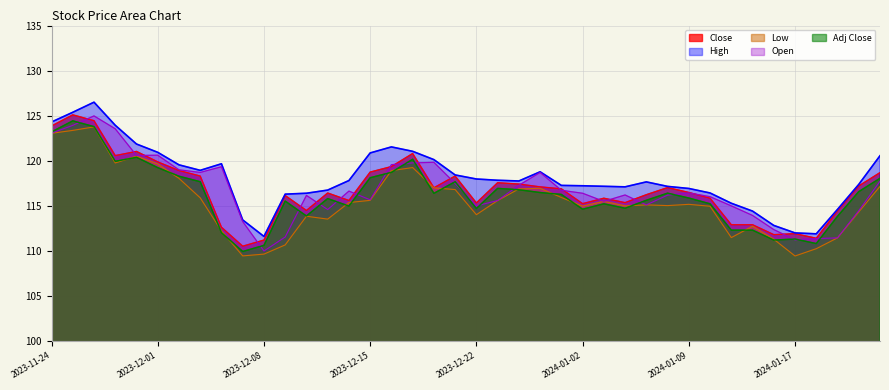

What are all the series names shown in the legend?

Close, High, Low, Open, Adj Close